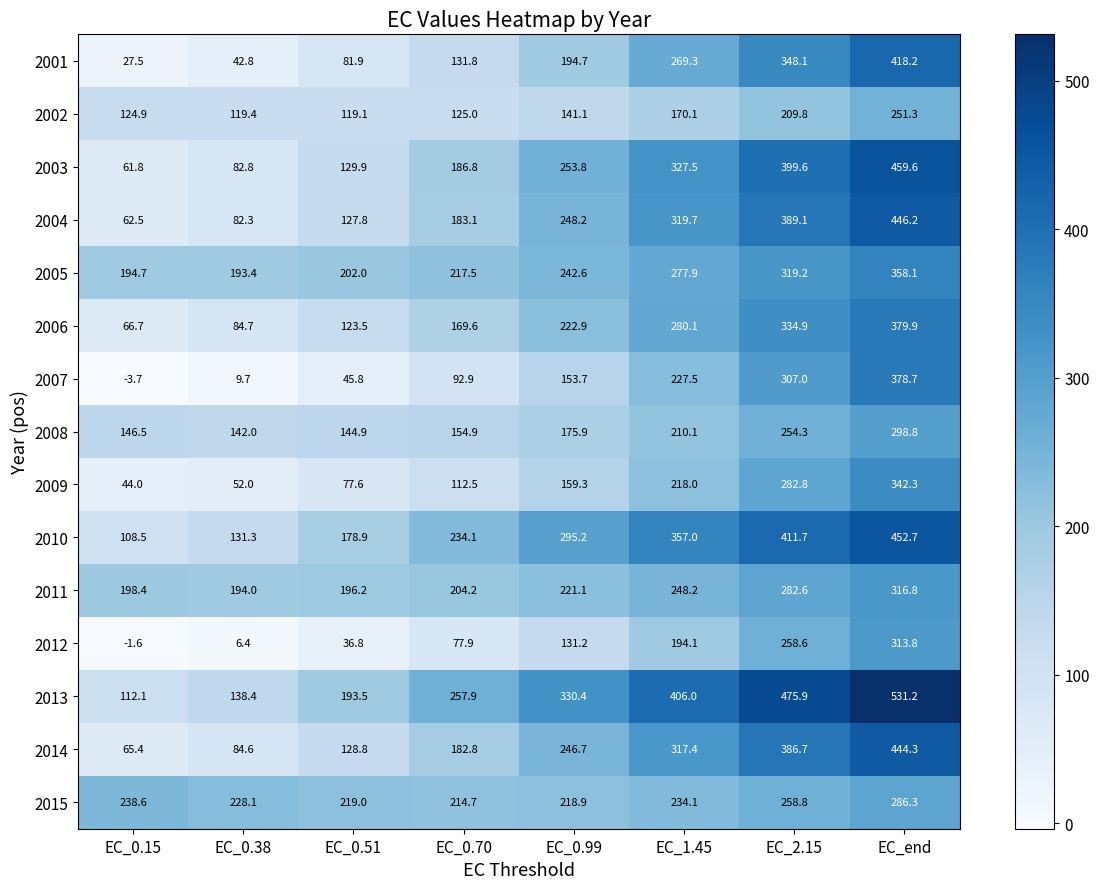

Which category has the highest value in the 2007 series?

EC_end